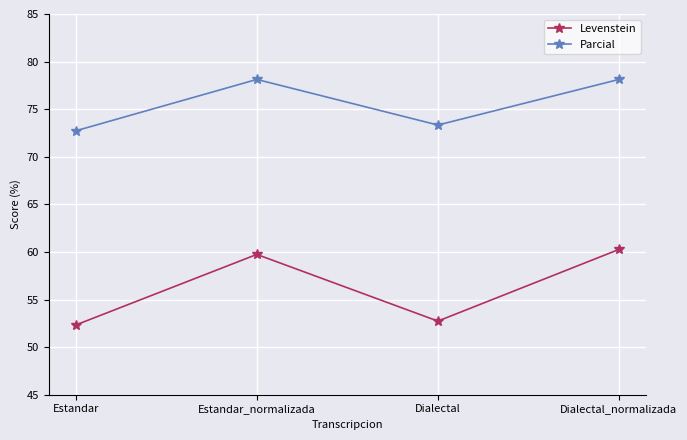

True or false: Parcial and Levenstein cross at least once.

False